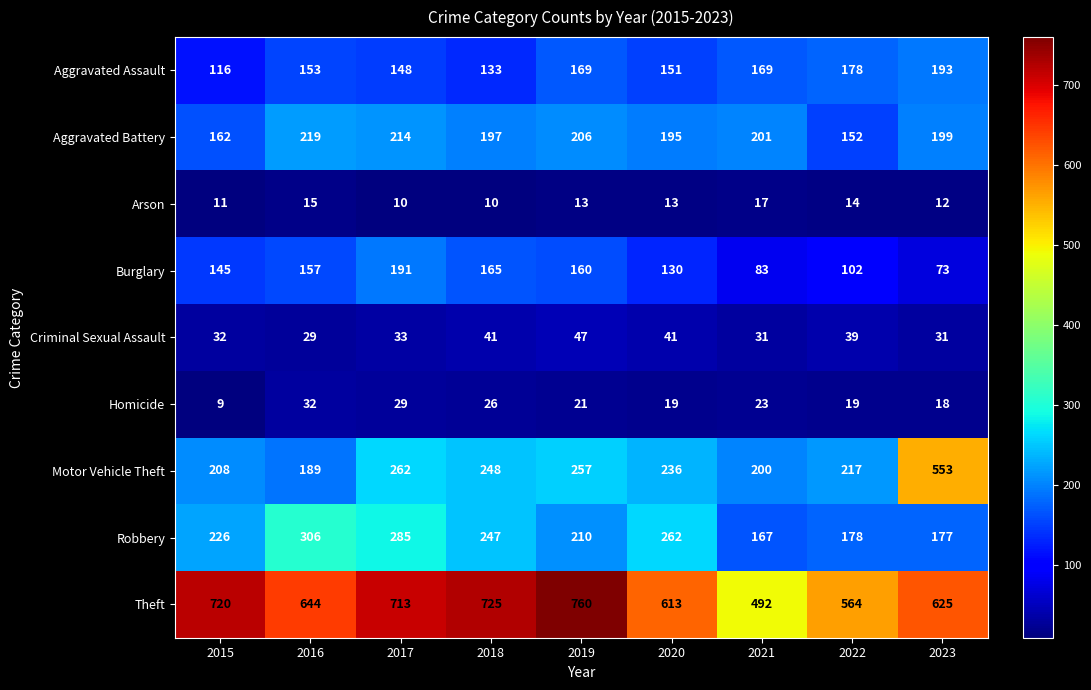

What is the sum of all Burglary values?

1206